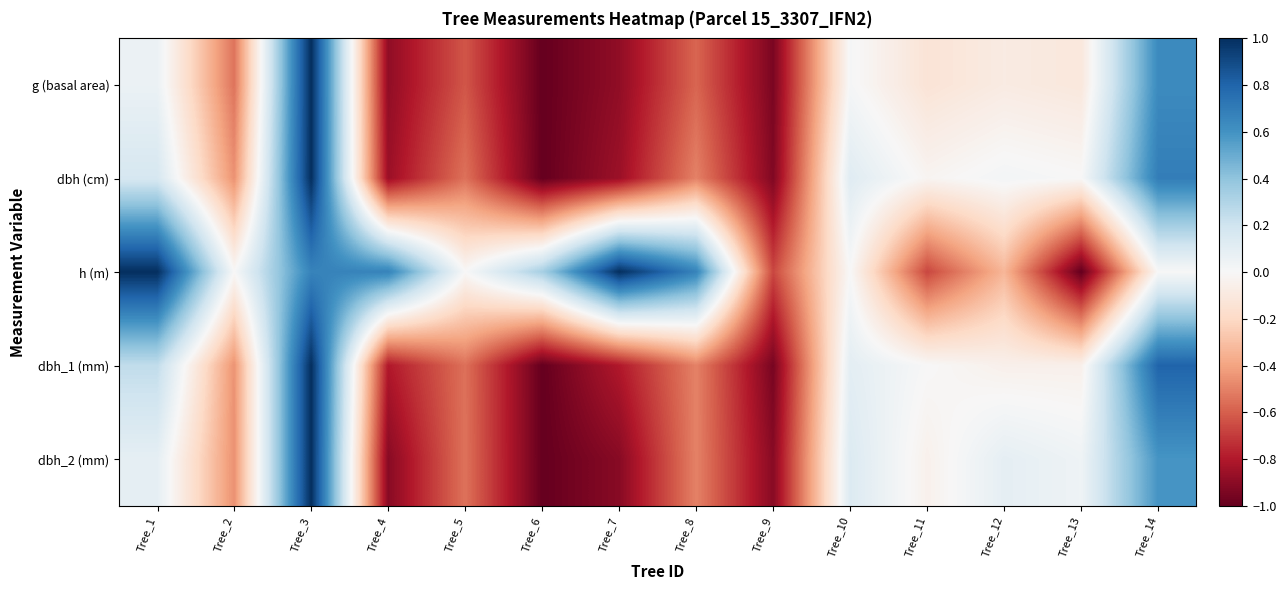

Rank the series at Tree_8 from lowest to highest value.

g (basal area), dbh_1 (mm), dbh_2 (mm), dbh (cm), h (m)